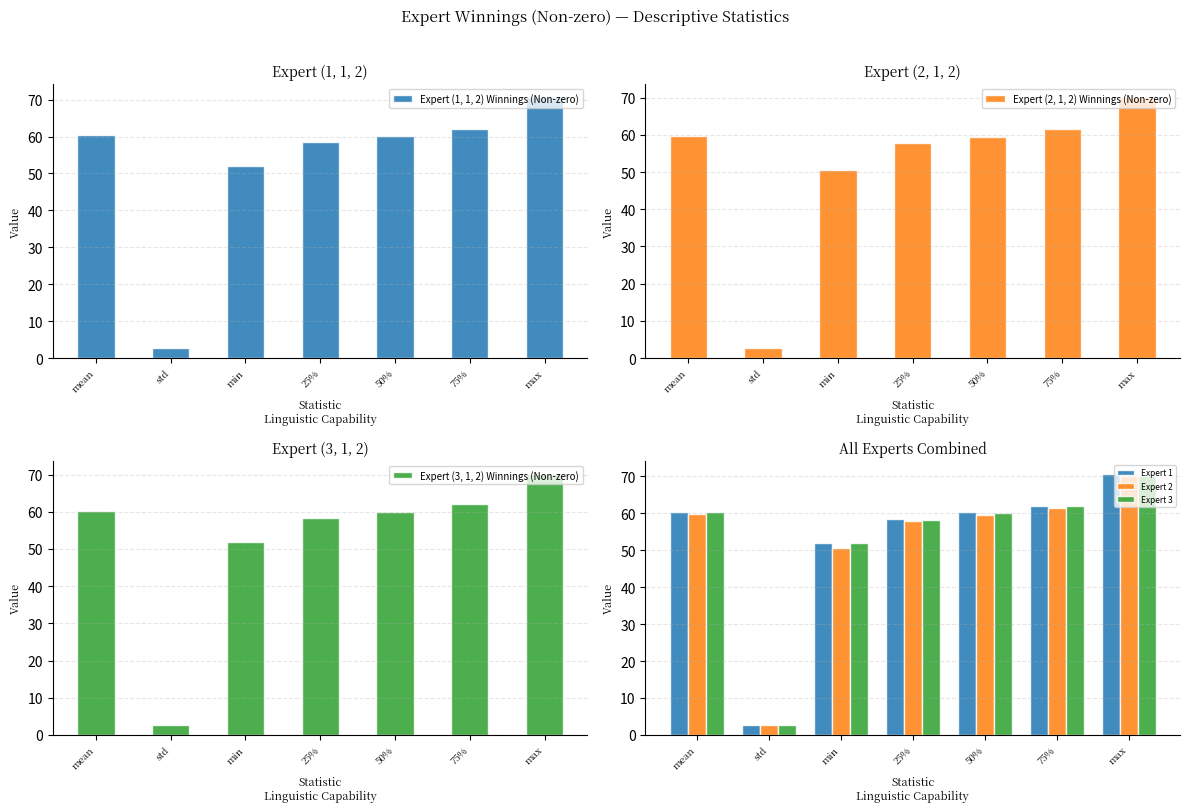

Read the Expert (2, 1, 2) Winnings (Non-zero) value at std.

2.7